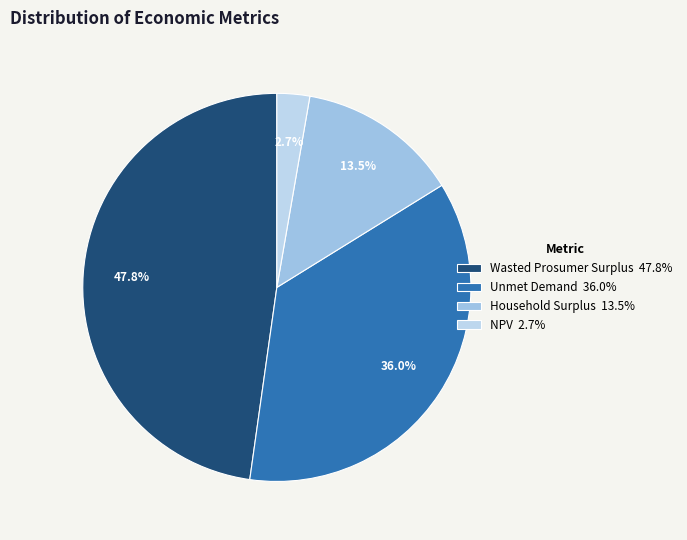

What is the ratio of the value at NPV to the value at Wasted Prosumer Surplus?

0.1